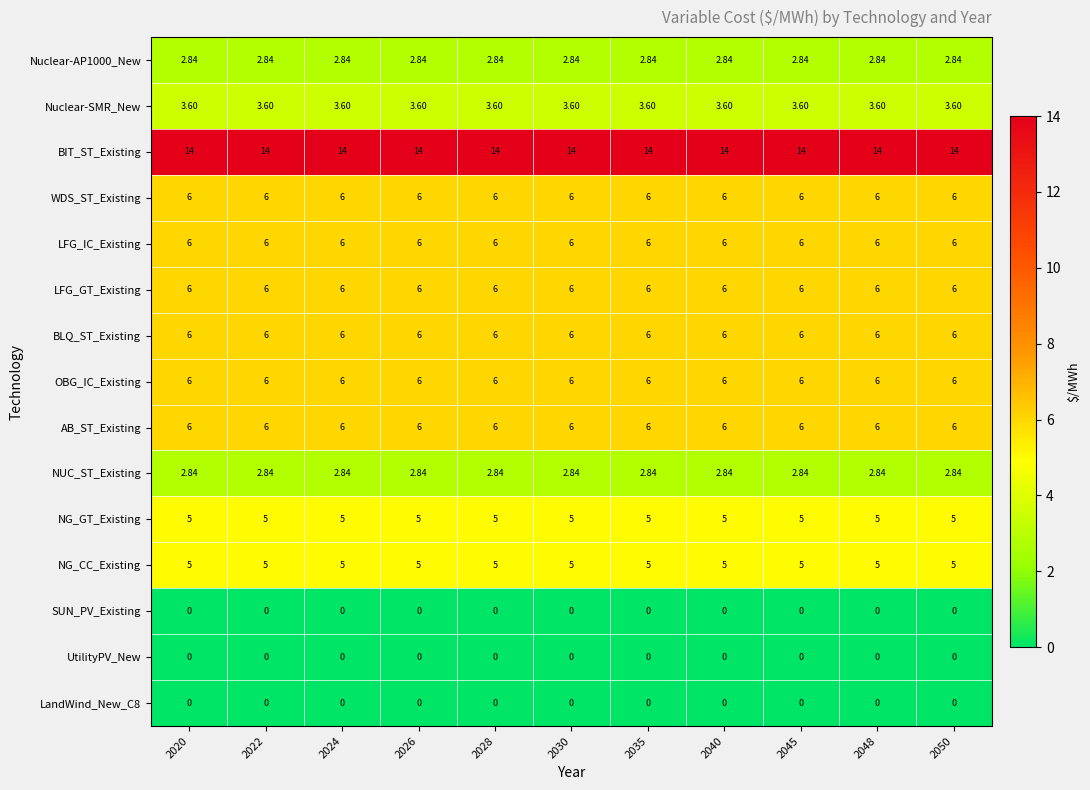

What is the difference between the highest and lowest values at 2035?

14.0